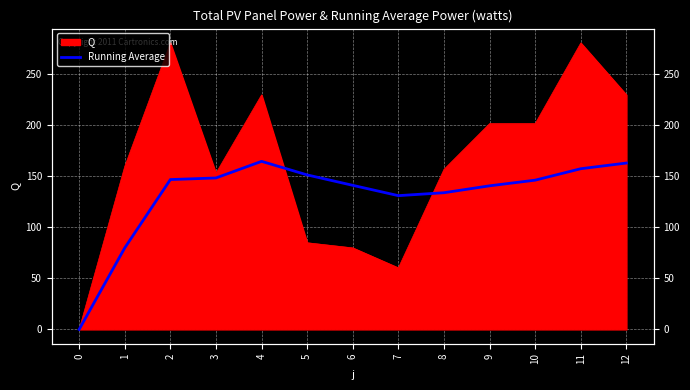

What is the value of the 11th point from the left?

145.8